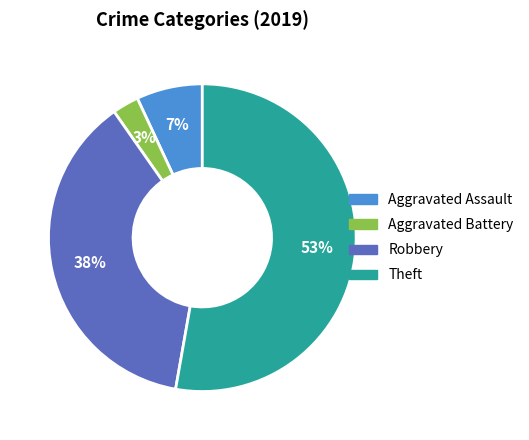

Is there any slice that represents more than half of the pie?

Yes